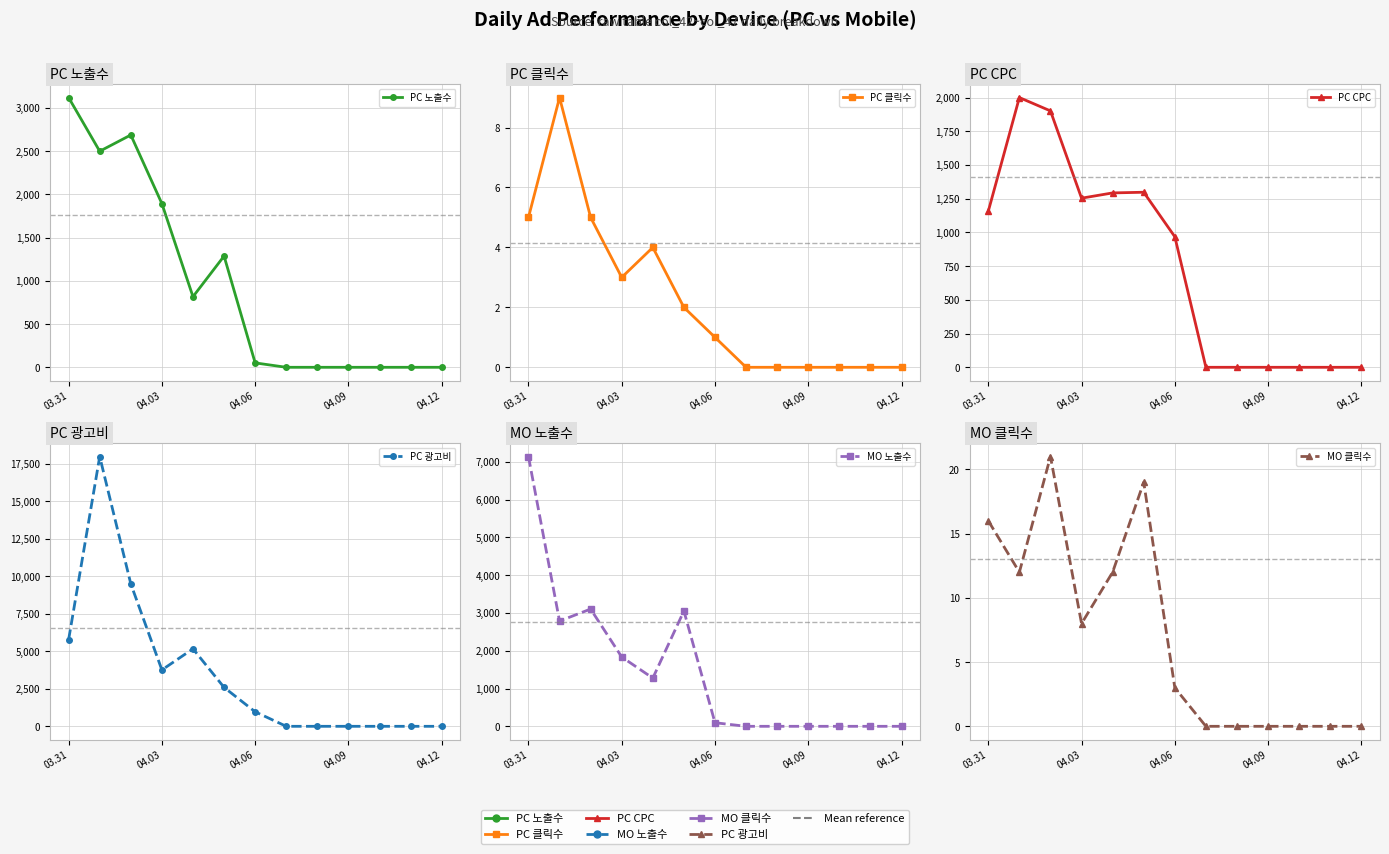

Rank the series at 04.12 from highest to lowest value.

PC 광고비, PC CPC, MO 노출수, PC 노출수, MO 클릭수, PC 클릭수